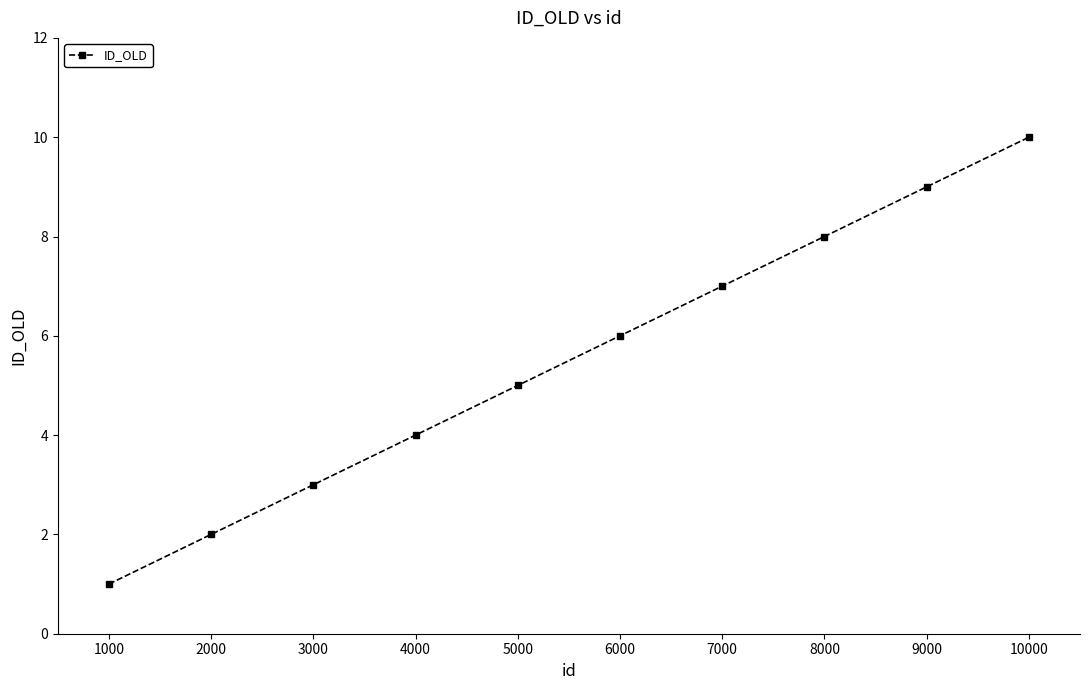

Is this an area chart (filled region under the line)?

No